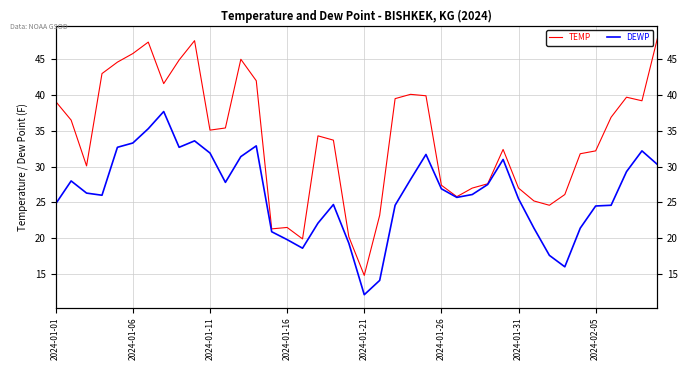

The DEWP series shows 17.6 at 32. True or false?

True